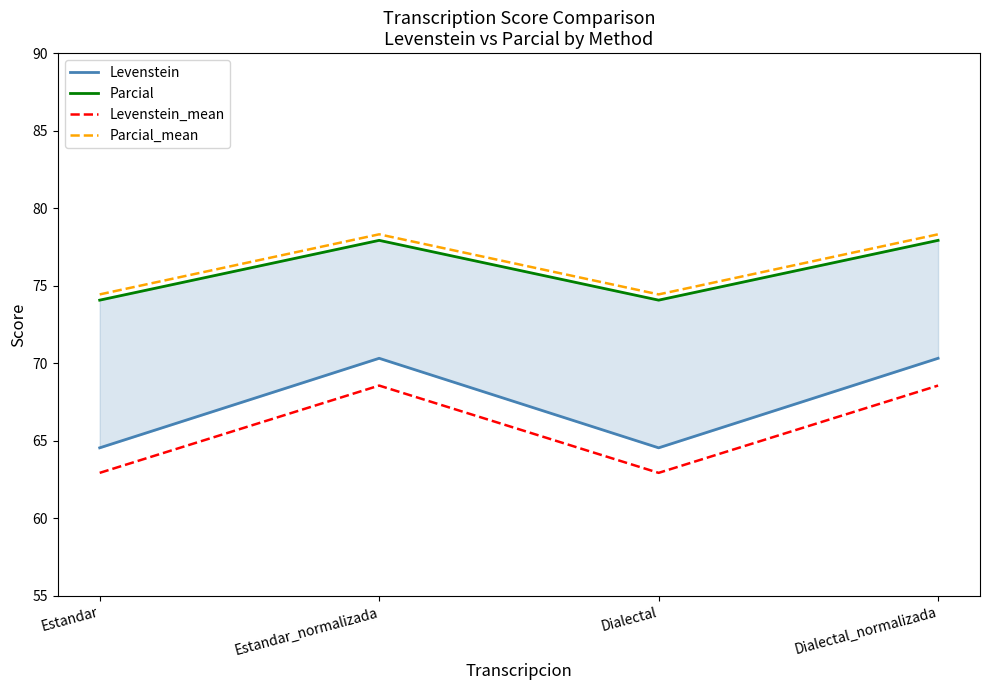

What is the sum of all Levenstein values?

269.8